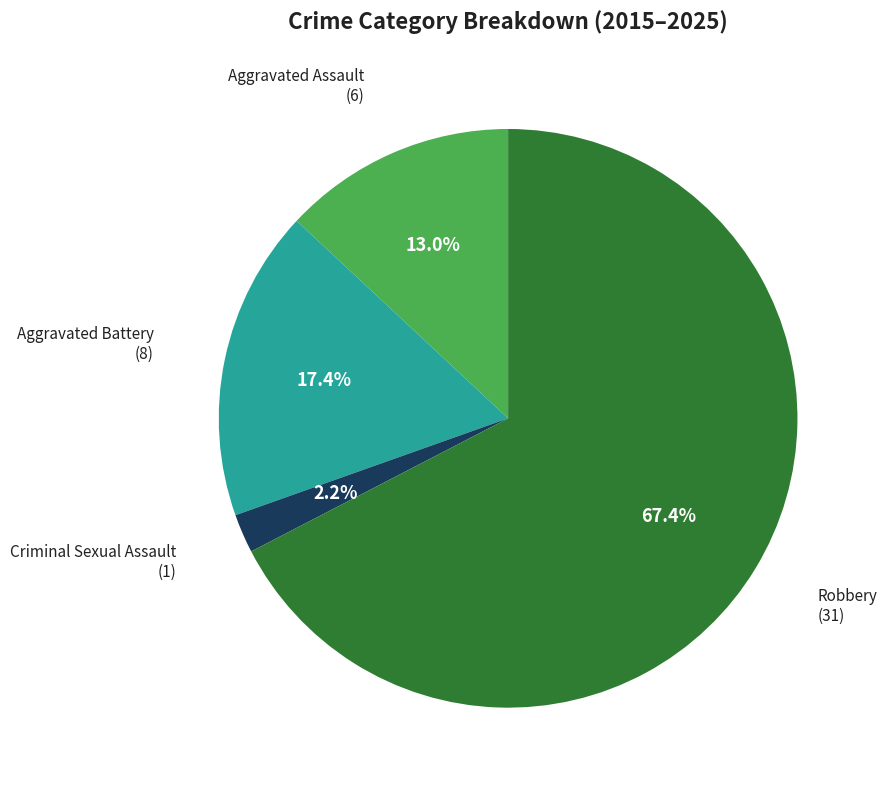

Does any single category account for the majority?

Yes